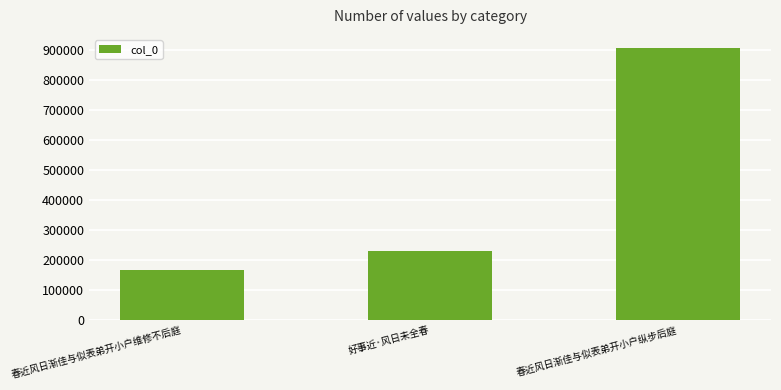

Count the number of categories in the chart.

3